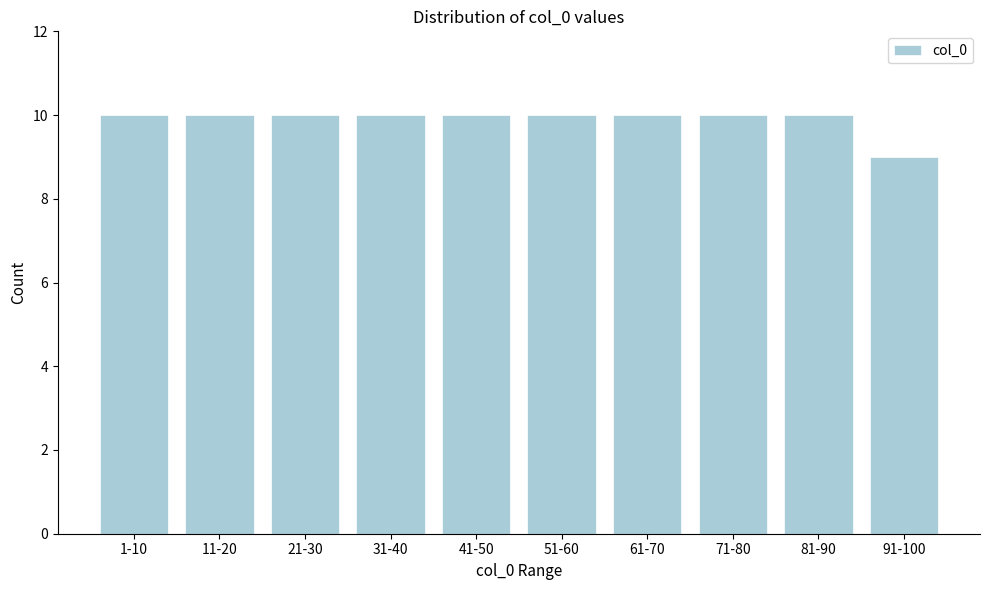

Reading left to right, transcribe all the data shown in this chart.

1-10=10	11-20=10	21-30=10	31-40=10	41-50=10	51-60=10	61-70=10	71-80=10	81-90=10	91-100=9